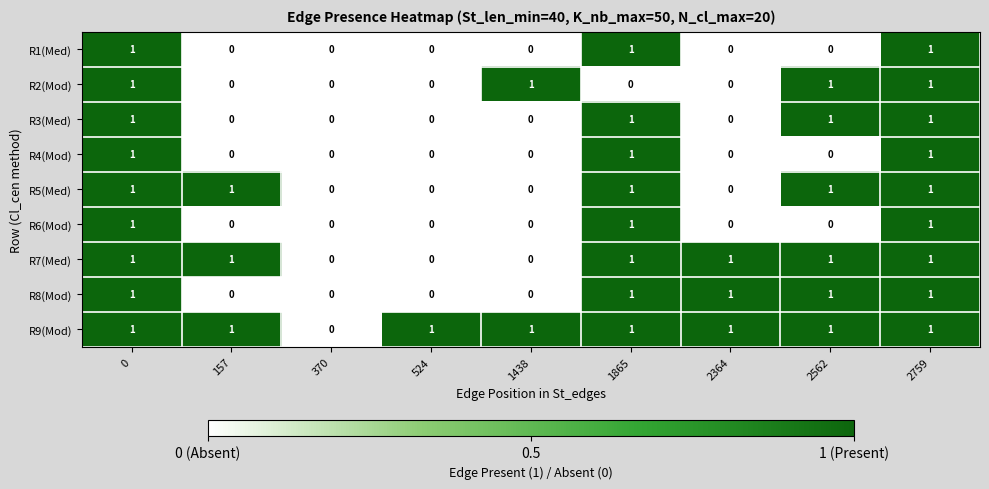

How many categories are shown in the chart?

9